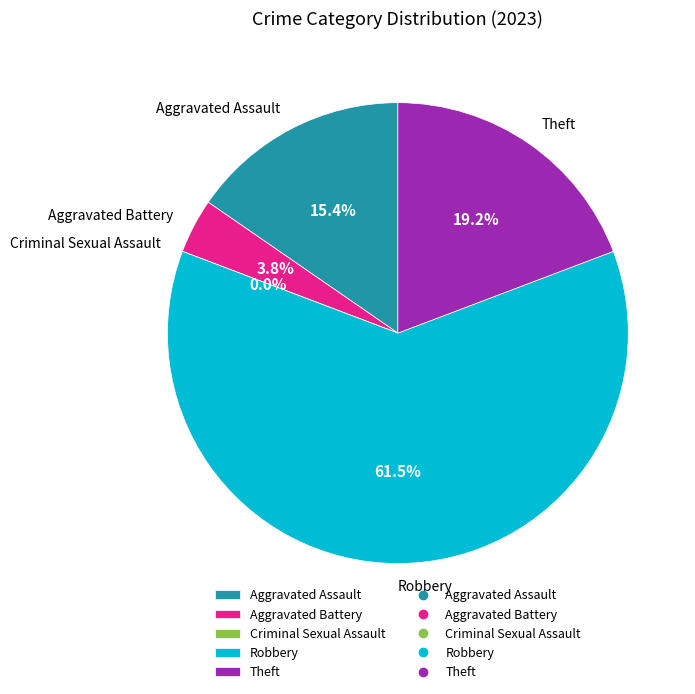

The Aggravated Battery slice represents 4% of the pie. True or false?

True